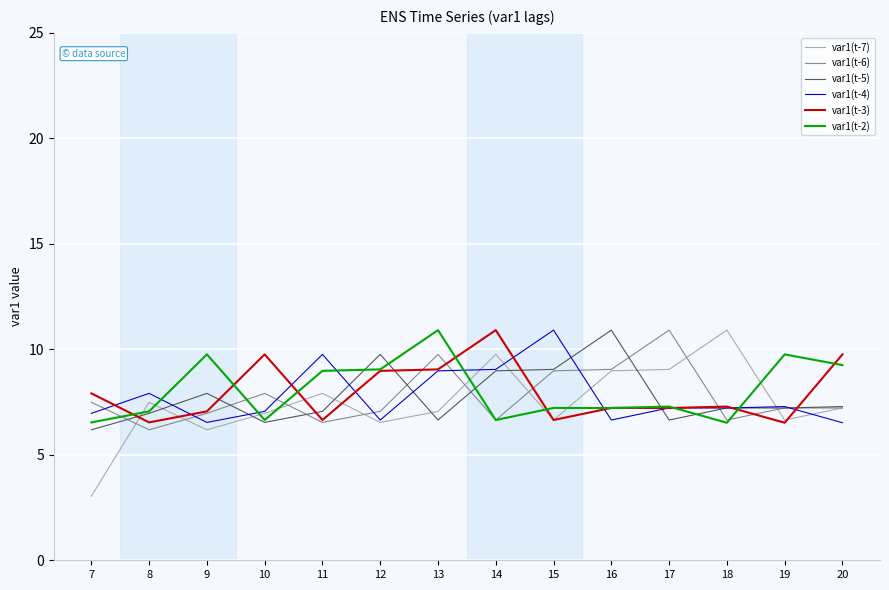

What is the highest value of the var1(t-5) series?

10.9